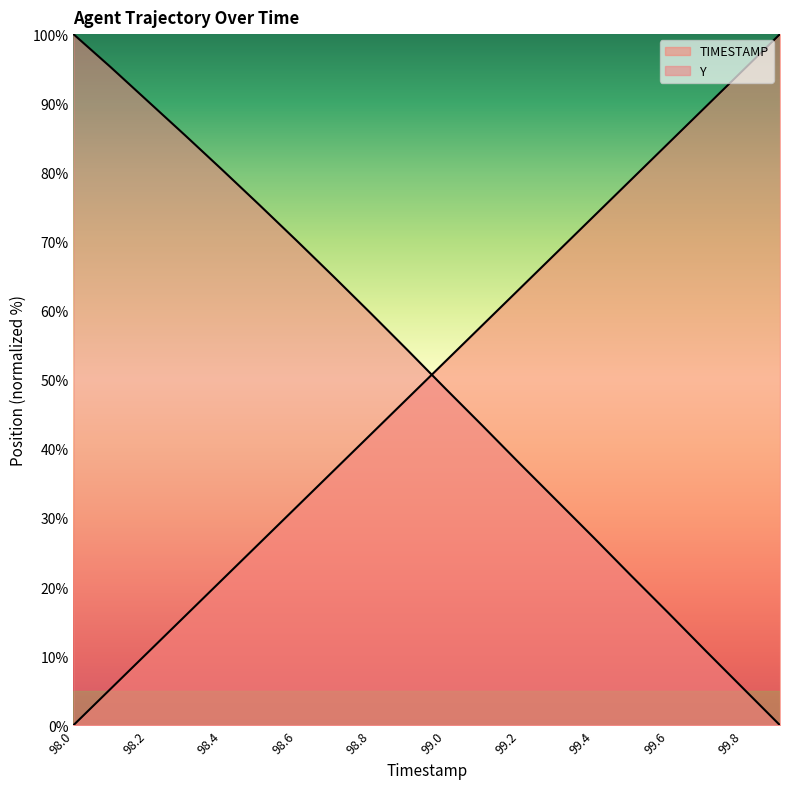

What is the difference between the TIMESTAMP values at 99.6 and 98.0?

84.2